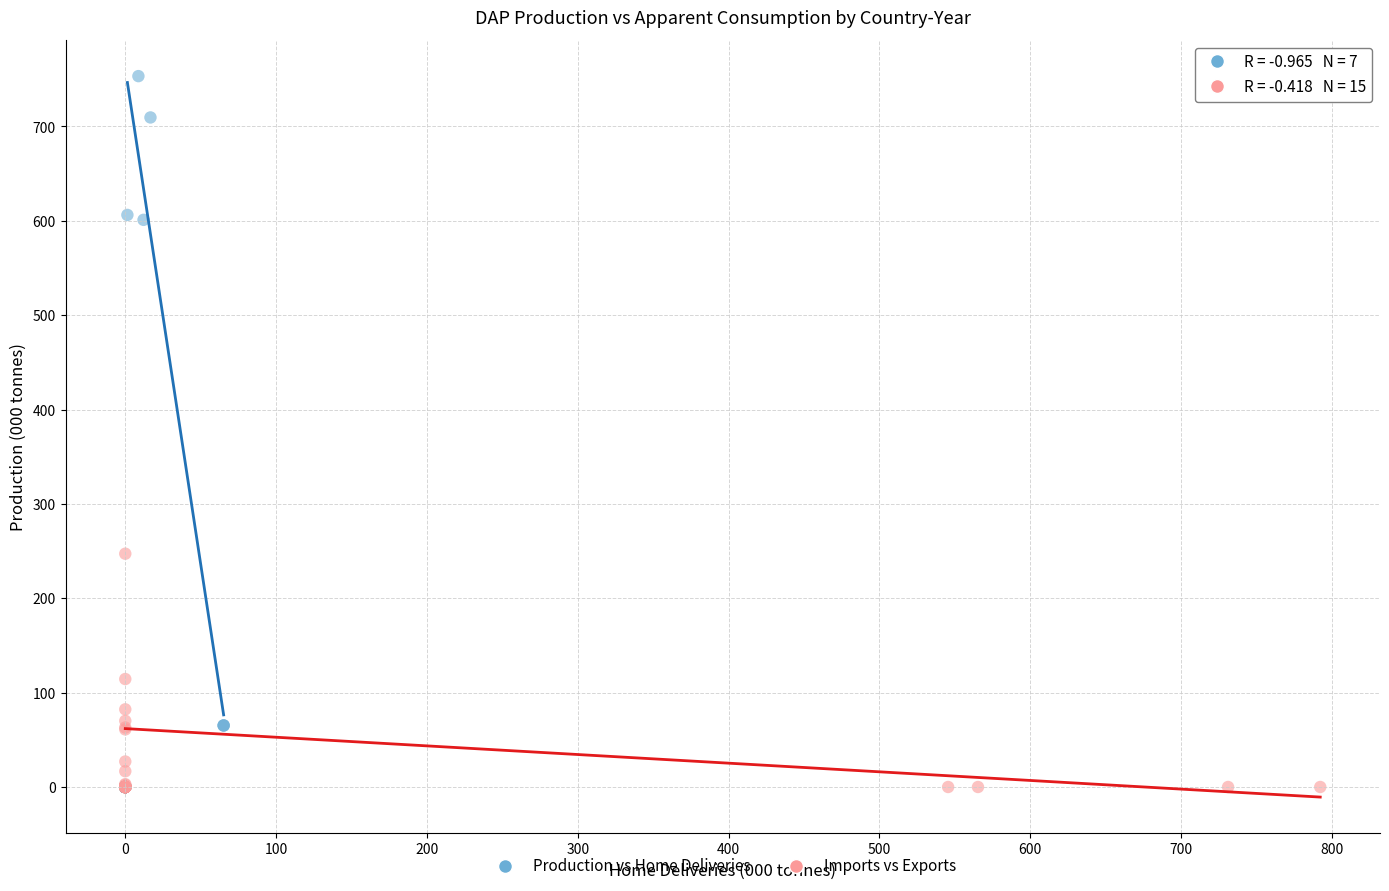

Which series has the largest Y range (max minus min)?

Production vs Home Deliveries